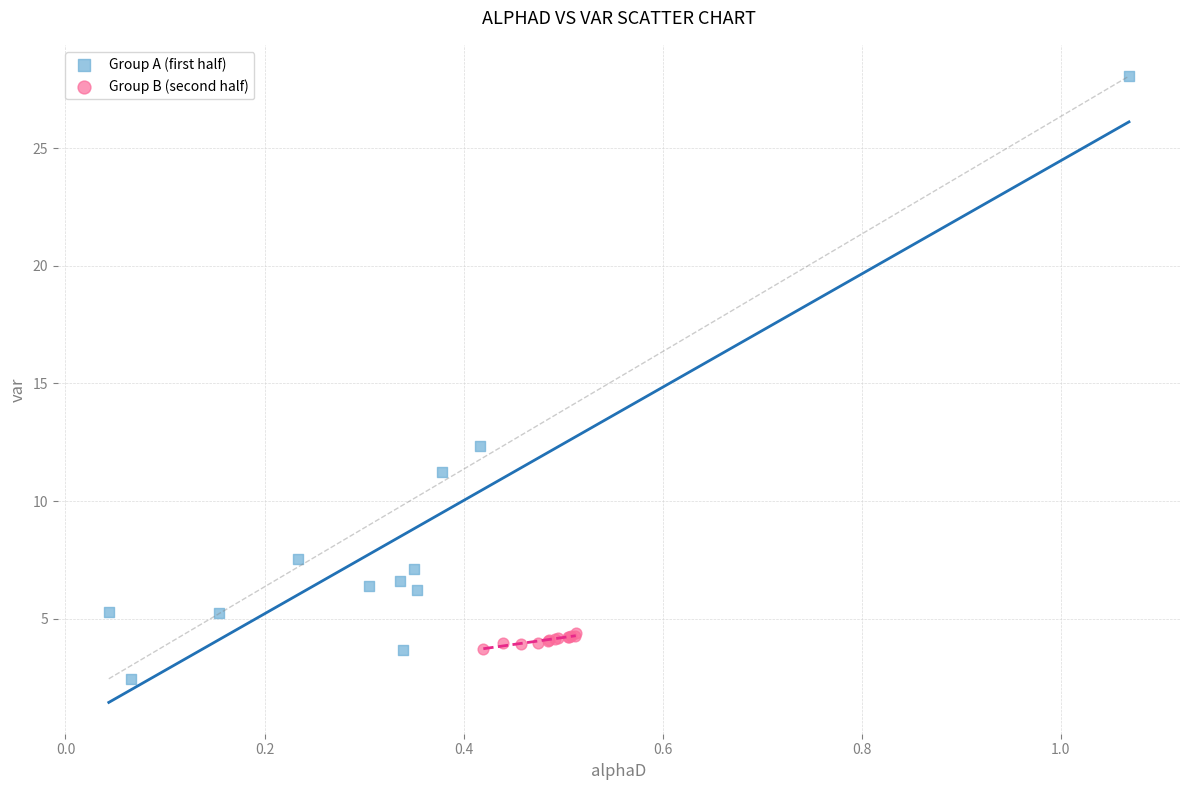

What are all the series names shown in the legend?

Group A (first half), Group B (second half)